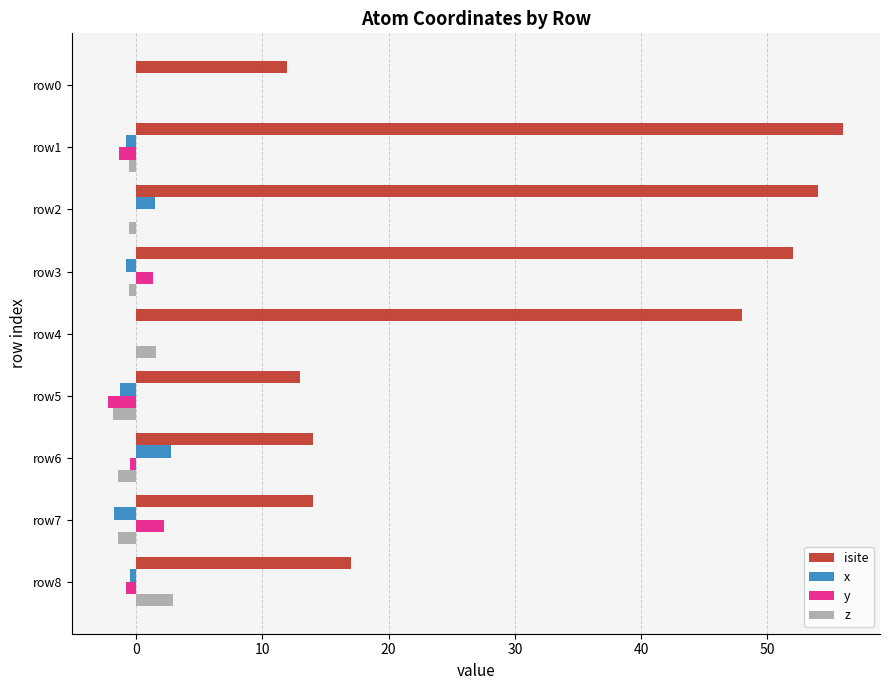

Which category has the highest value in the z series?

row8